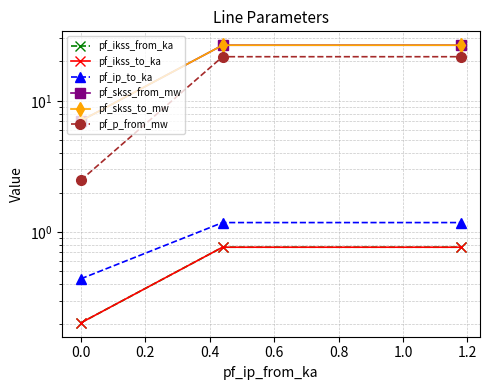

How many pf_ikss_to_ka values are between 0 and 1?

3